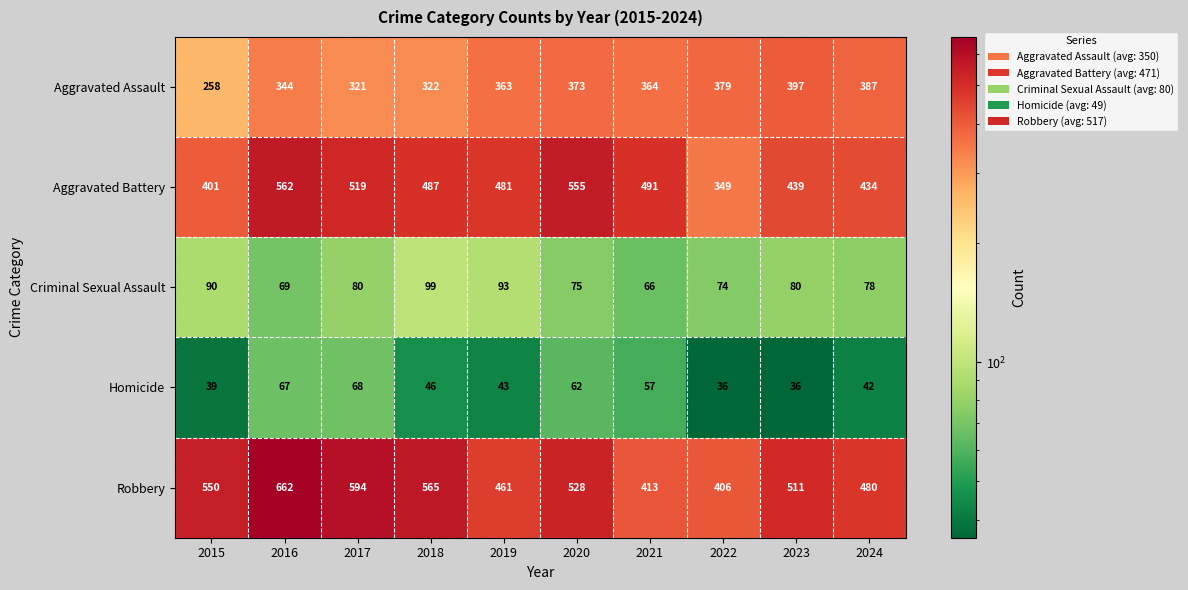

Where is Robbery nearest to the value 534?

2020